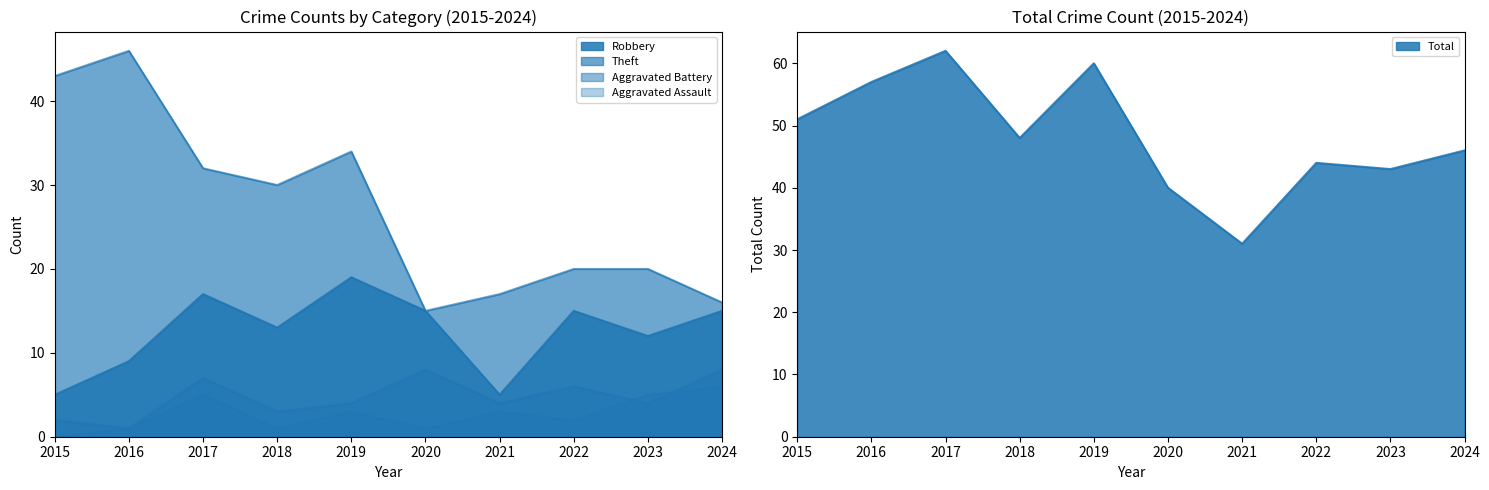

Rank the categories by Aggravated Assault value from highest to lowest.

2024, 2017, 2023, 2019, 2021, 2022, 2016, 2018, 2020, 2015